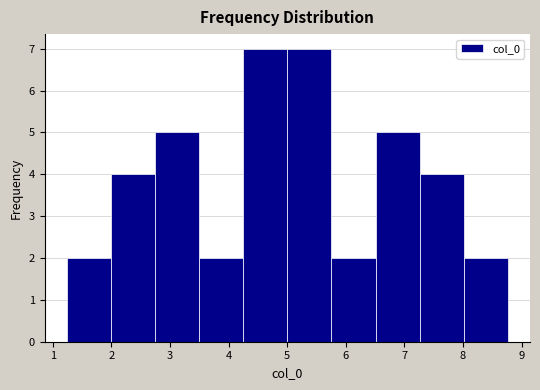

What is the height of the bar covering 5.8 to 6.5 on the x-axis? Neither the bar edges nor the heights are printed on the chart, so give them approximately, as read against the axes.

2